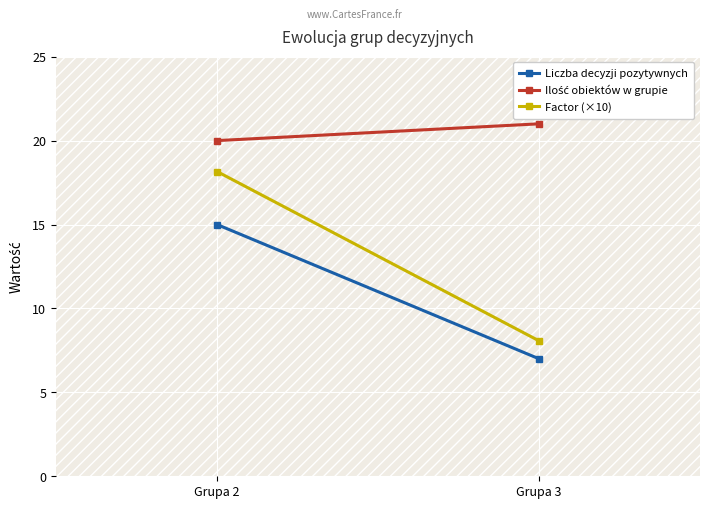

Which category has the highest value across all series?

Grupa 3